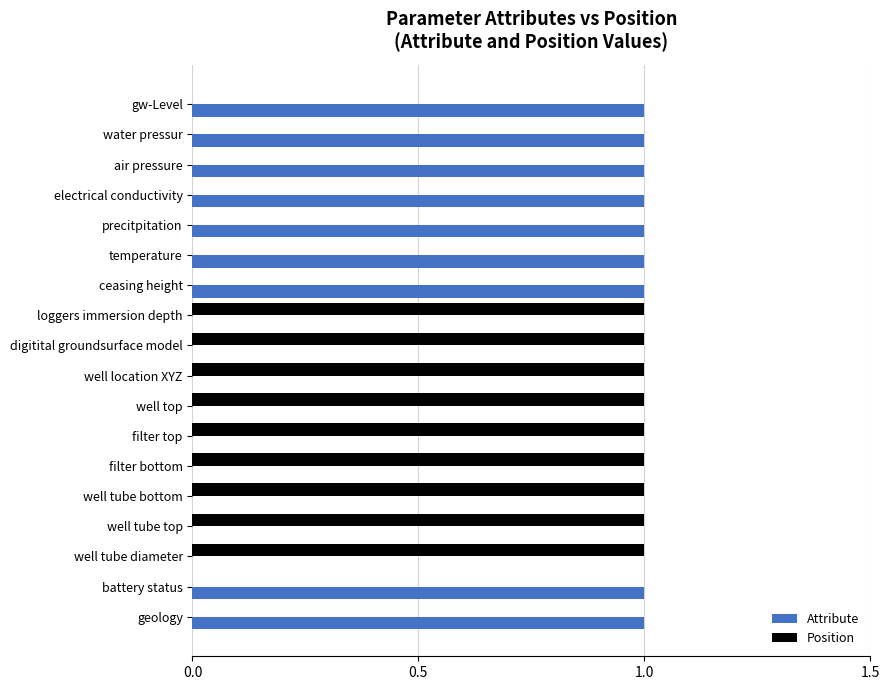

Is the value of Position at electrical conductivity greater than the value of Attribute at precitpitation?

No